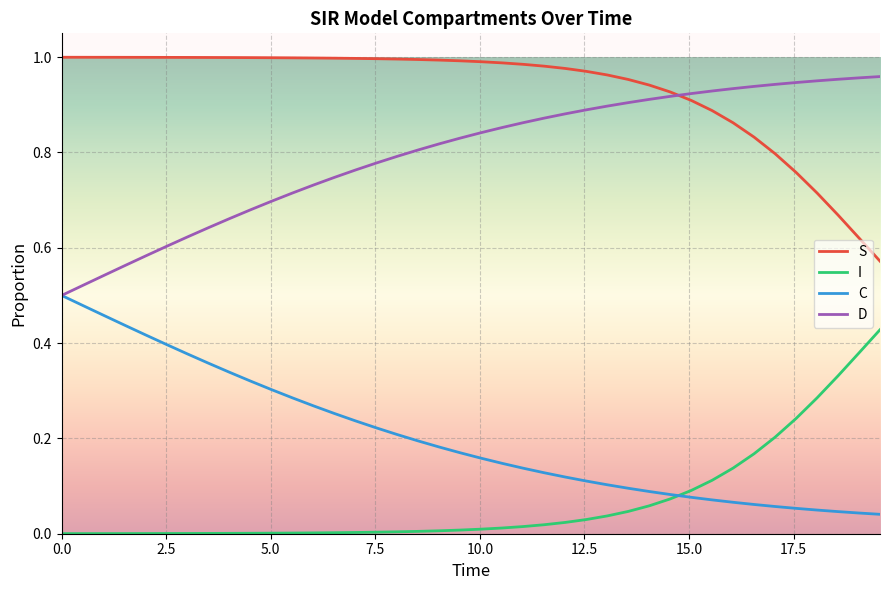

True or false: C and S intersect in this chart.

False